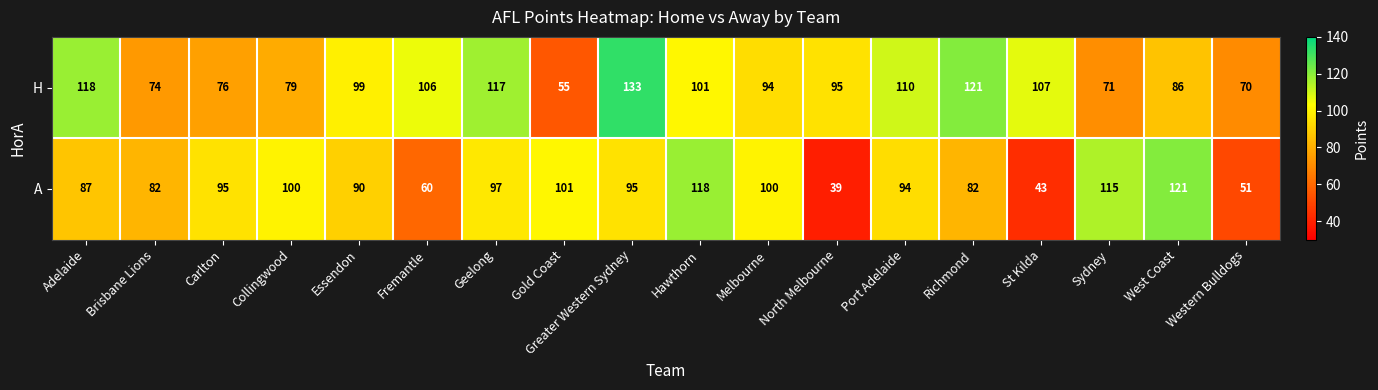

How many data points does each series have?

18